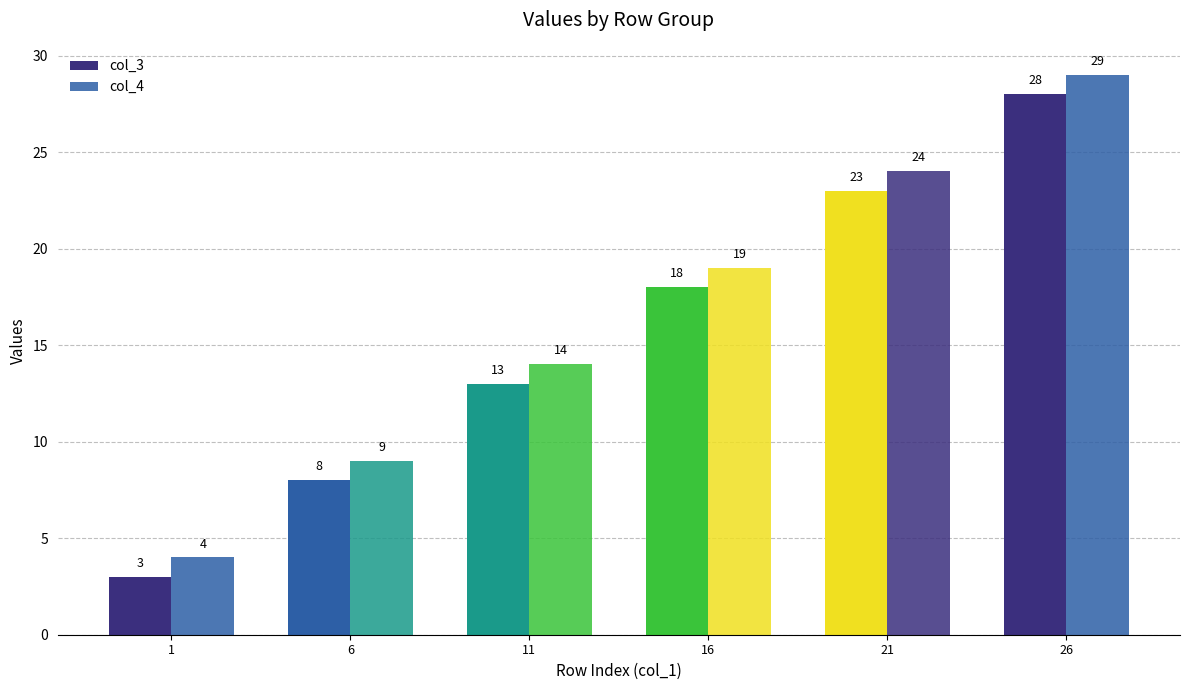

How many data points in col_4 are less than 19?

3